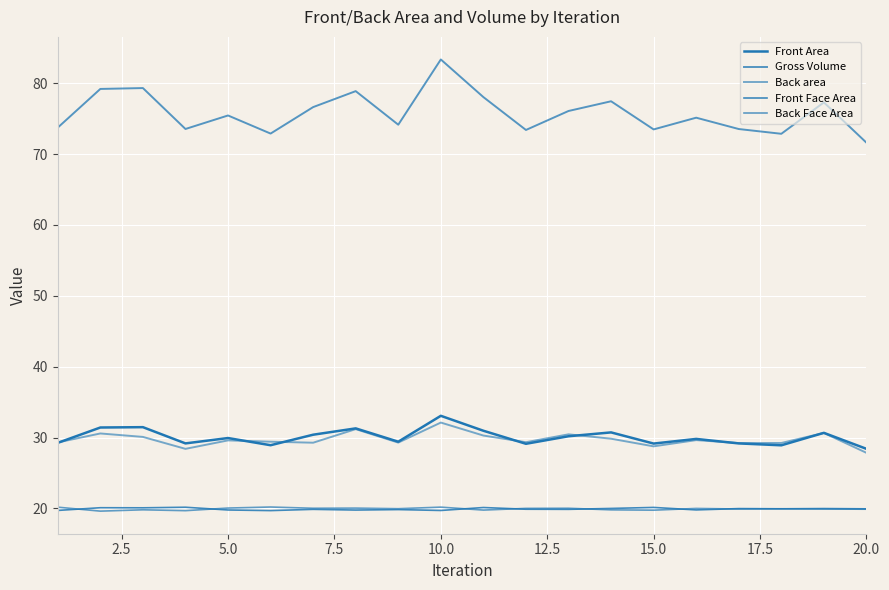

Count the number of categories in the chart.

20